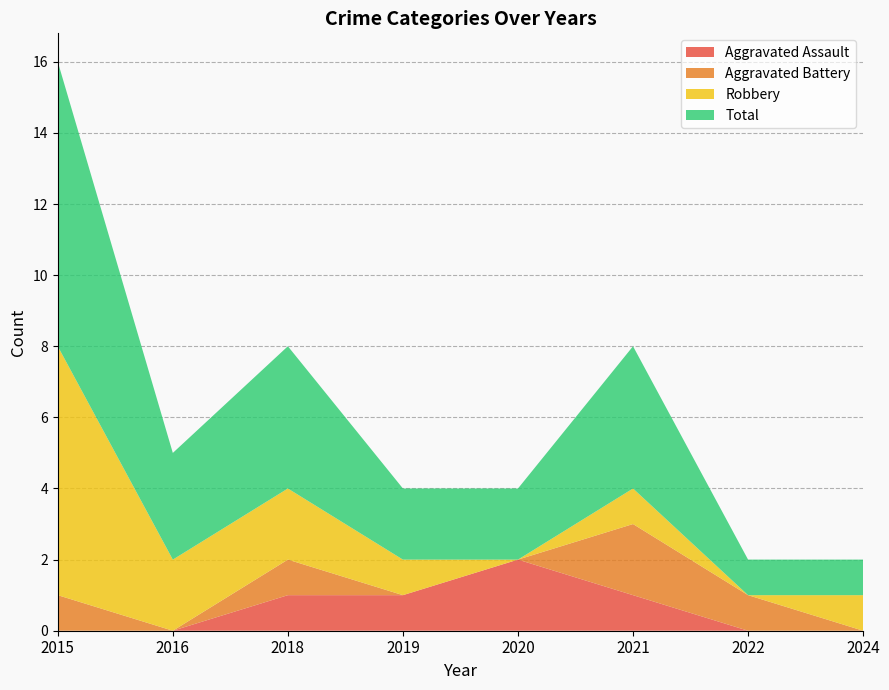

Reading right to left, what are all the values shown in this chart?

Aggravated Assault: 2024=0	2022=0	2021=1	2020=2	2019=1	2018=1	2016=0	2015=0
Aggravated Battery: 2024=0	2022=1	2021=2	2020=0	2019=0	2018=1	2016=0	2015=1
Robbery: 2024=1	2022=0	2021=1	2020=0	2019=1	2018=2	2016=2	2015=7
Total: 2024=1	2022=1	2021=4	2020=2	2019=2	2018=4	2016=3	2015=8